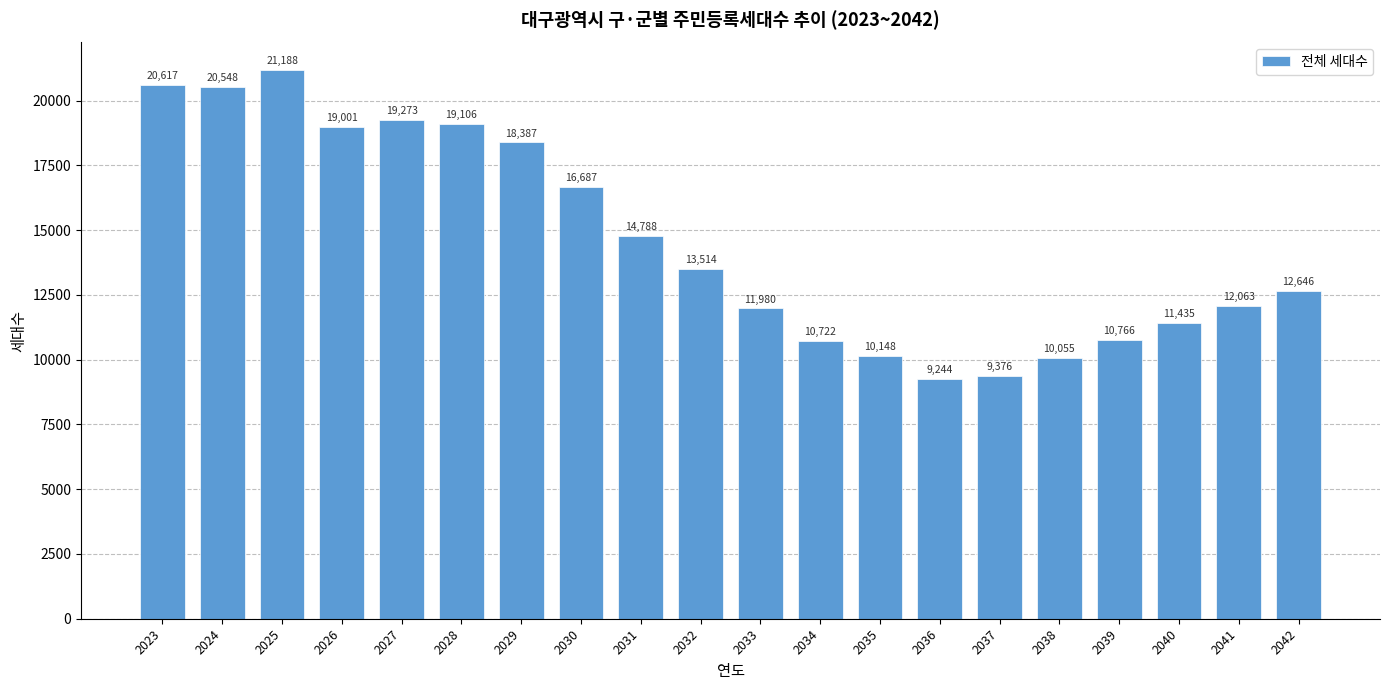

Reading left to right, what are all the values shown in this chart?

20617	20548	21188	19001	19273	19106	18387	16687	14788	13514	11980	10722	10148	9244	9376	10055	10766	11435	12063	12646